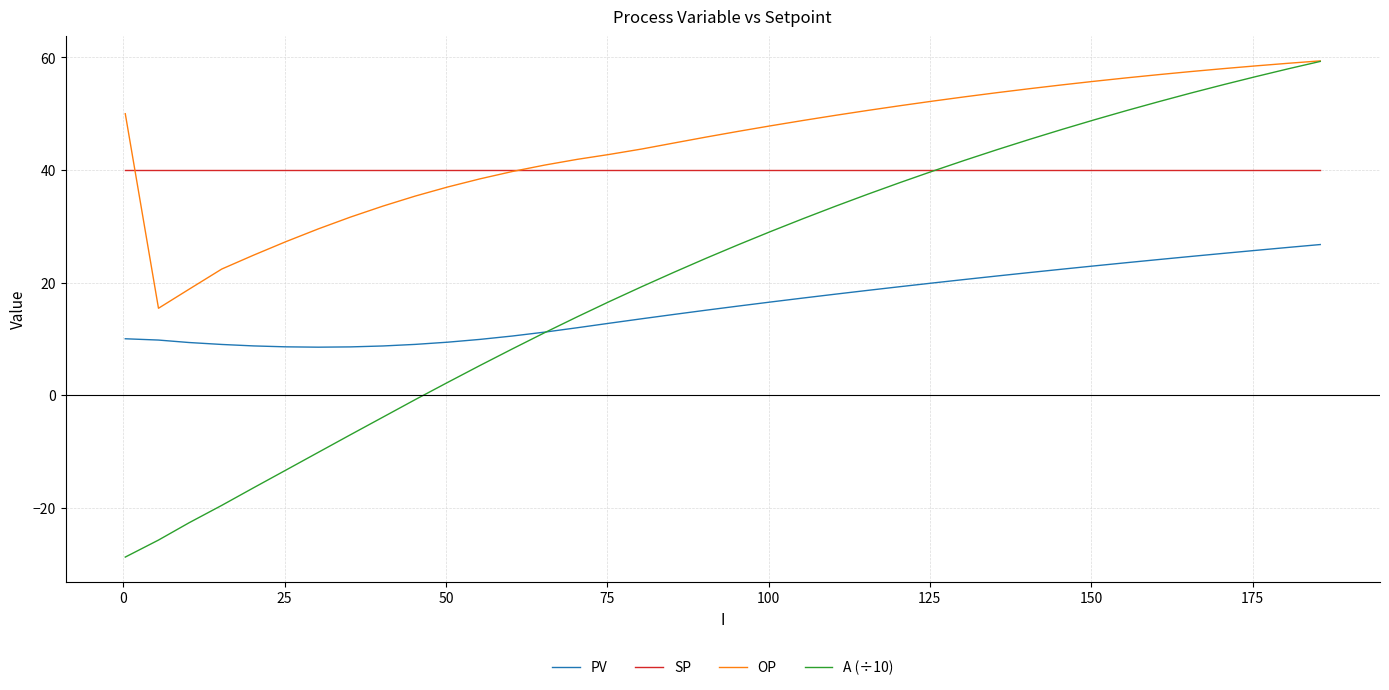

How many lines are shown in the chart?

4